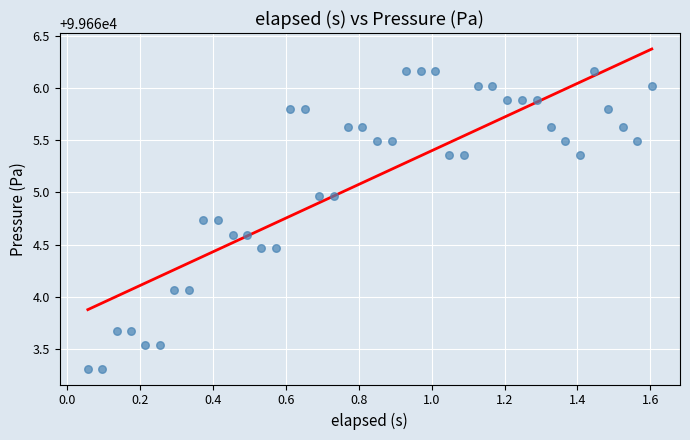

What is the range of Y values (max minus min)?

2.8